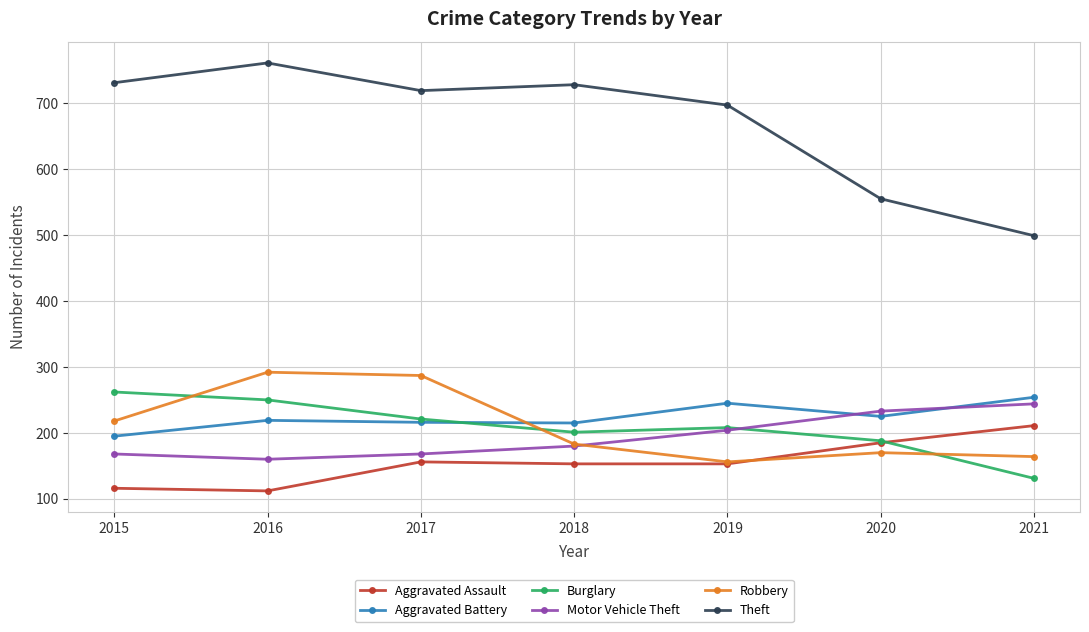

Rank the series at 2016 from highest to lowest value.

Theft, Robbery, Burglary, Aggravated Battery, Motor Vehicle Theft, Aggravated Assault